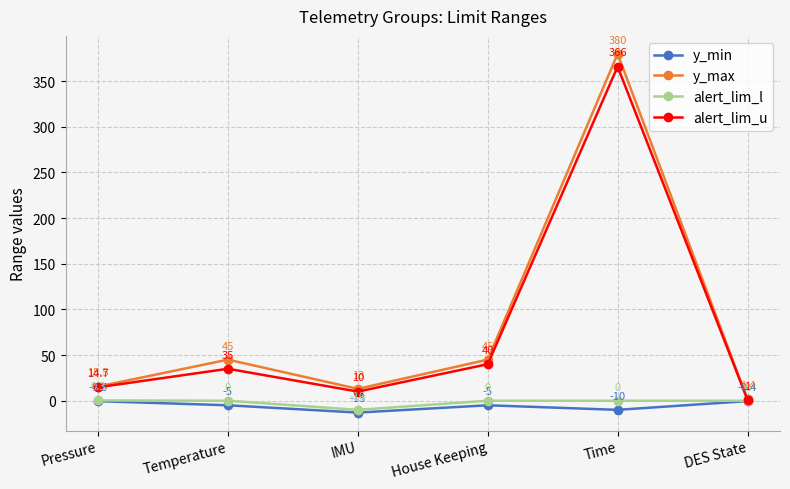

How many interior local valleys does the y_min series have?

2